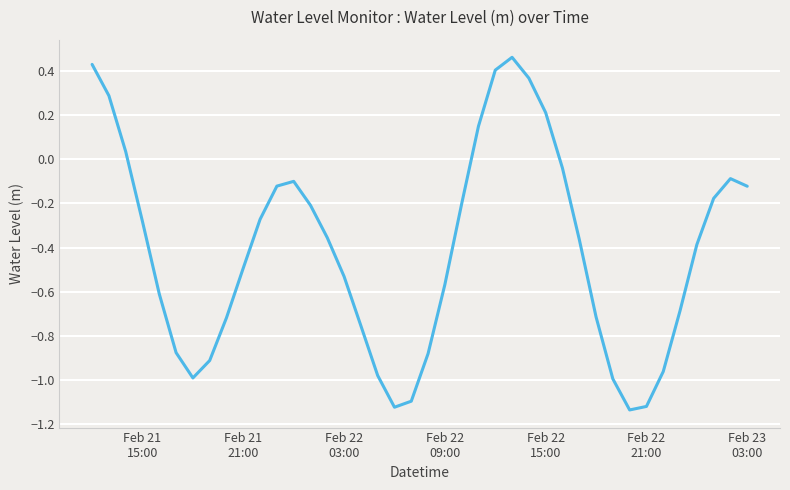

What is the difference between the maximum and minimum values?

1.6